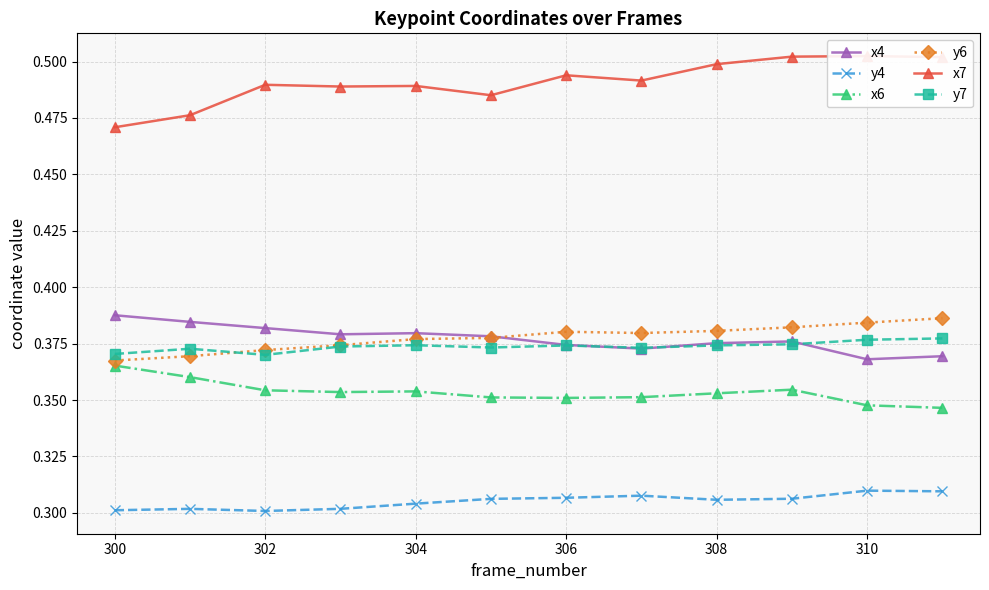

List the series in order of their peak value, lowest first.

y4, x6, y7, y6, x4, x7